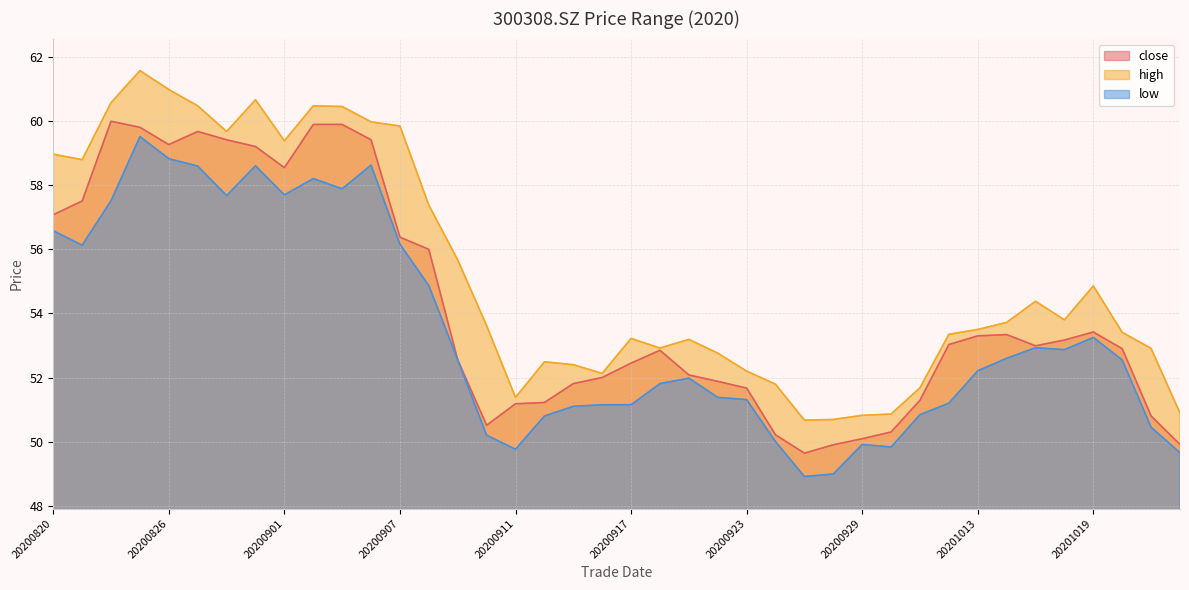

True or false: low and high cross at least once.

False